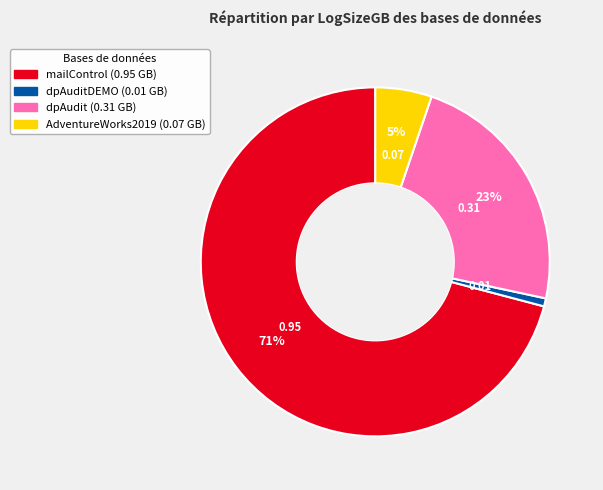

Is there a majority slice in this chart?

Yes